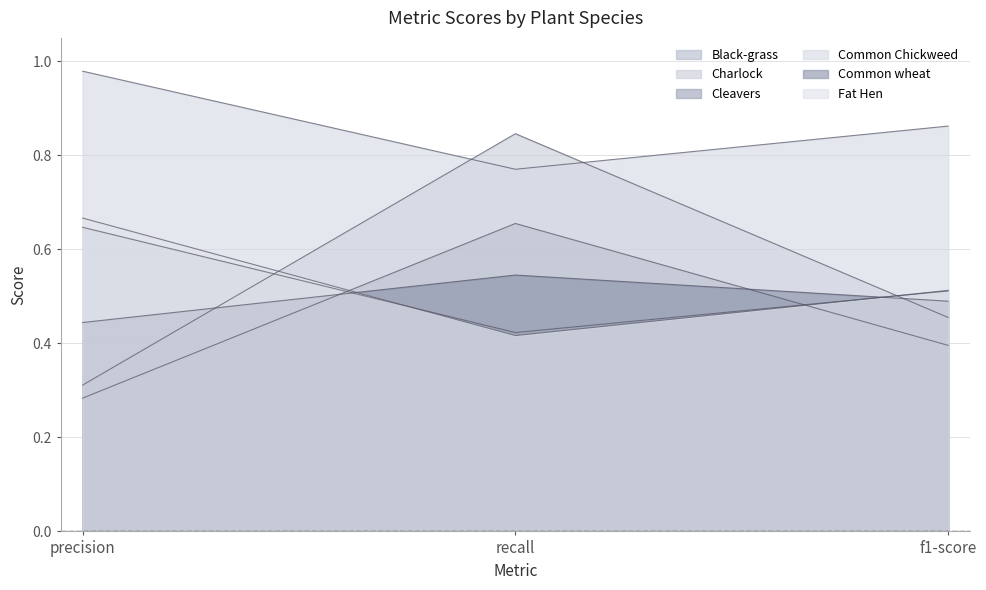

What is the difference between the Black-grass values at f1-score and recall?

0.1